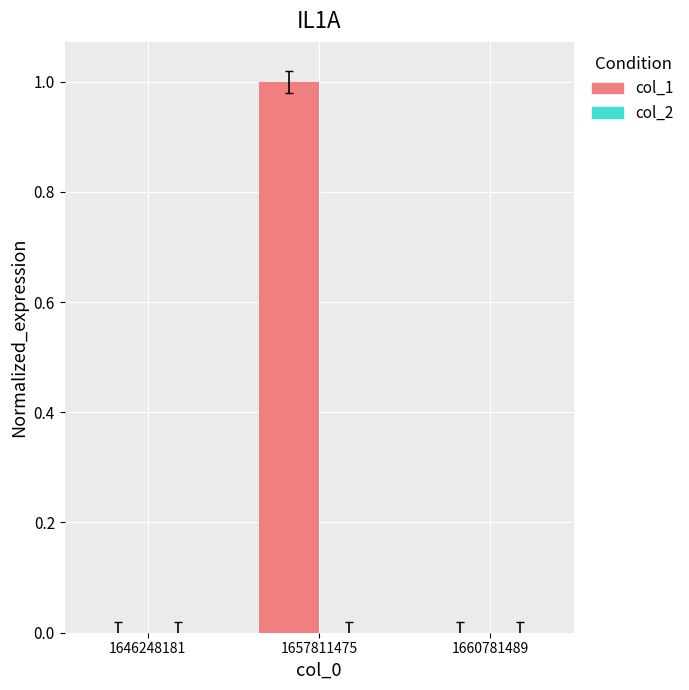

Between 1657811475 and 1646248181, which is larger?

1657811475